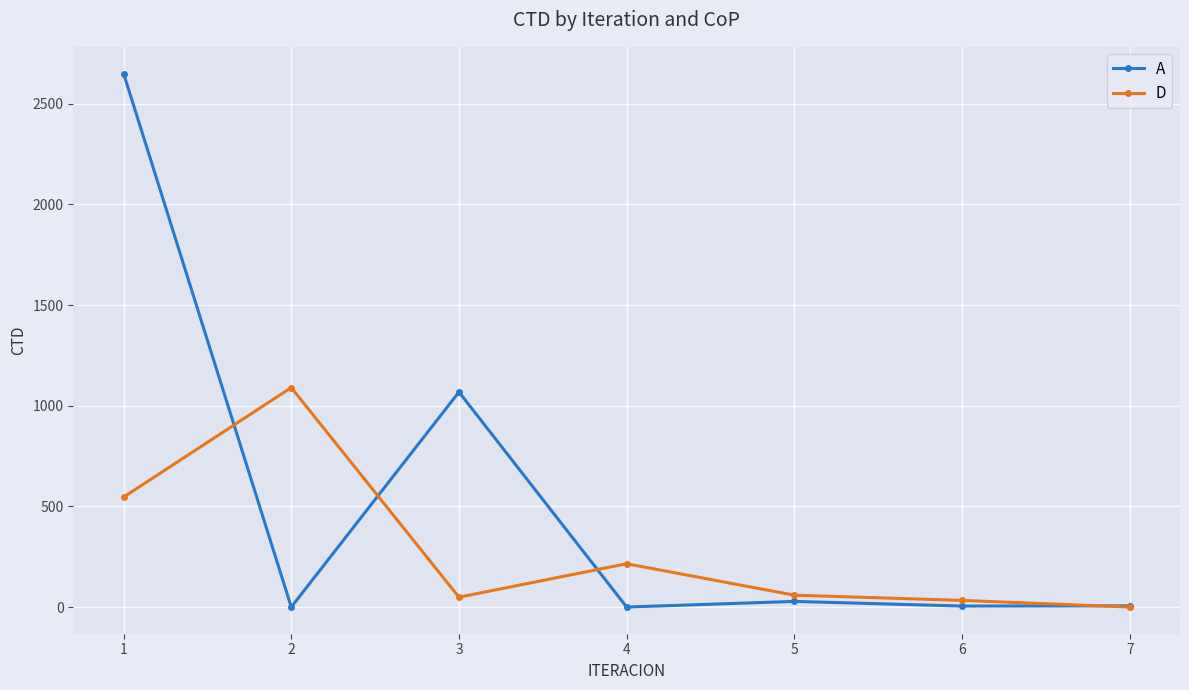

What is the greatest value displayed?

2650